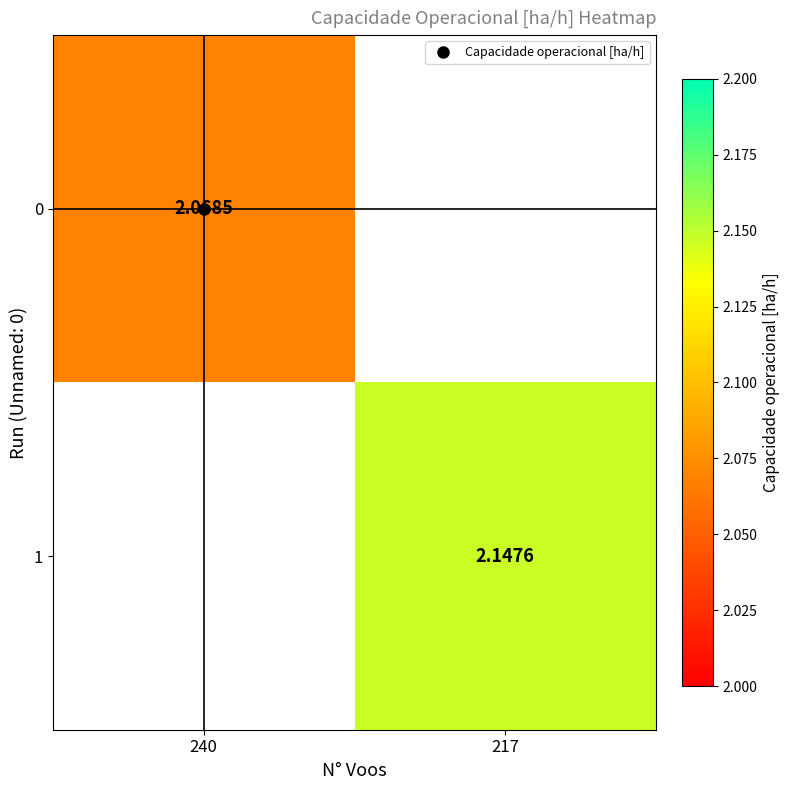

Is the value of 0 at 217 greater than the value of 1 at 217?

No